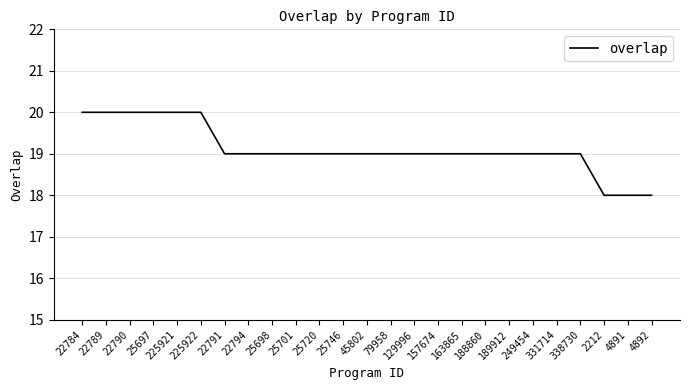

Where does the data first go above 19?

22784